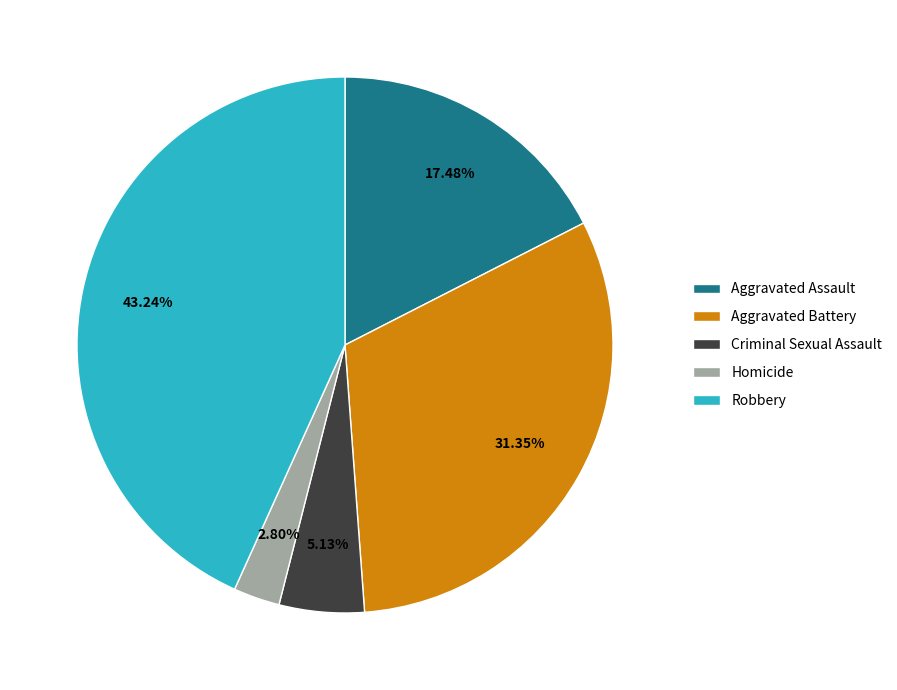

Count the number of slices in the pie.

5